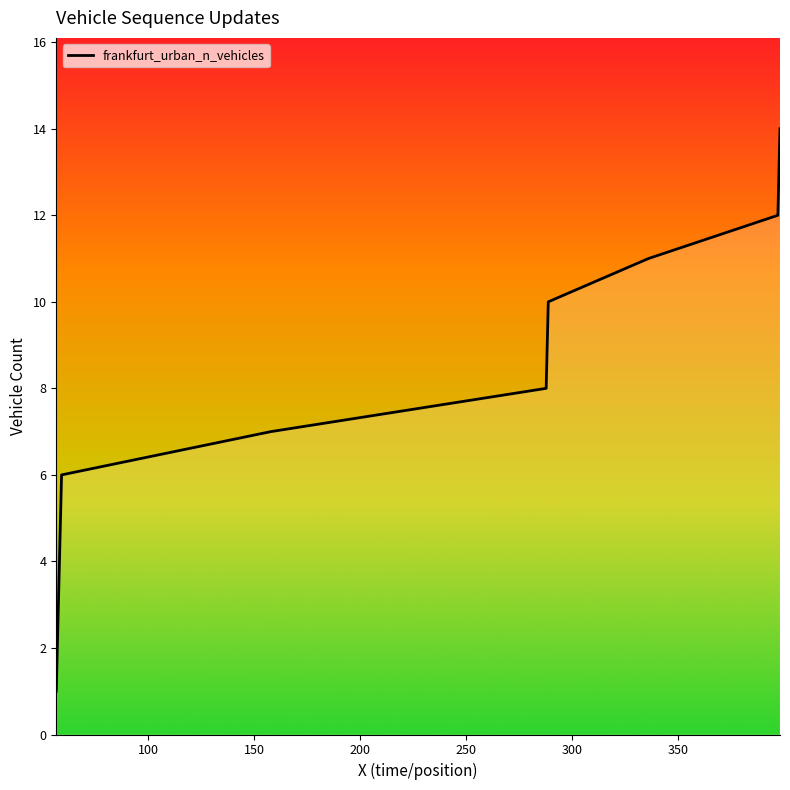

What is the difference between the maximum and minimum values?

13